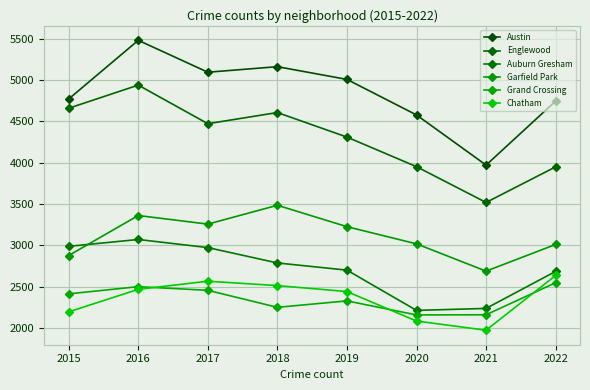

True or false: Grand Crossing has a value of 2456 at 2017.

True